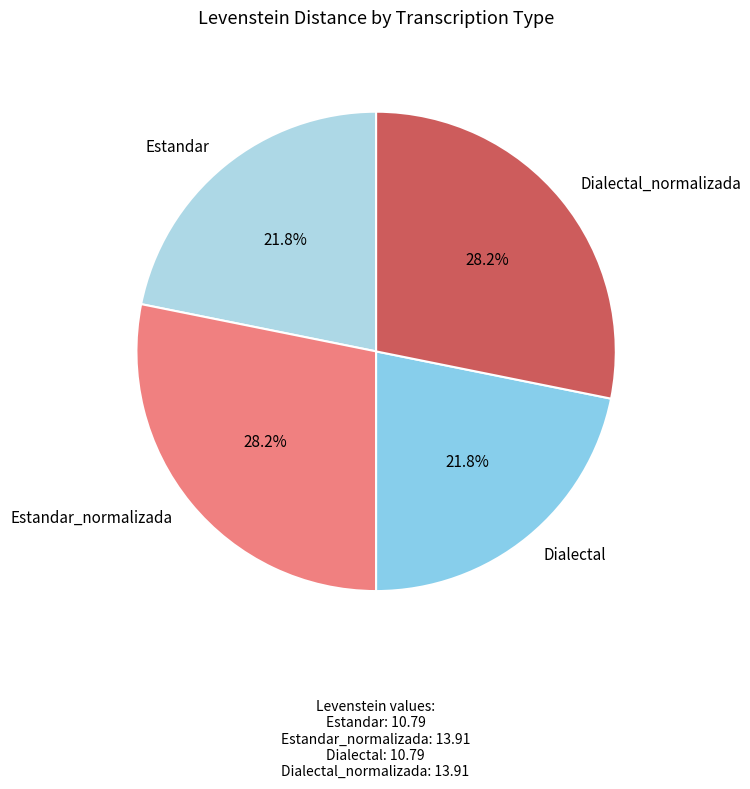

Approximately how many times larger is the value at Estandar_normalizada compared to Dialectal_normalizada?

1.0